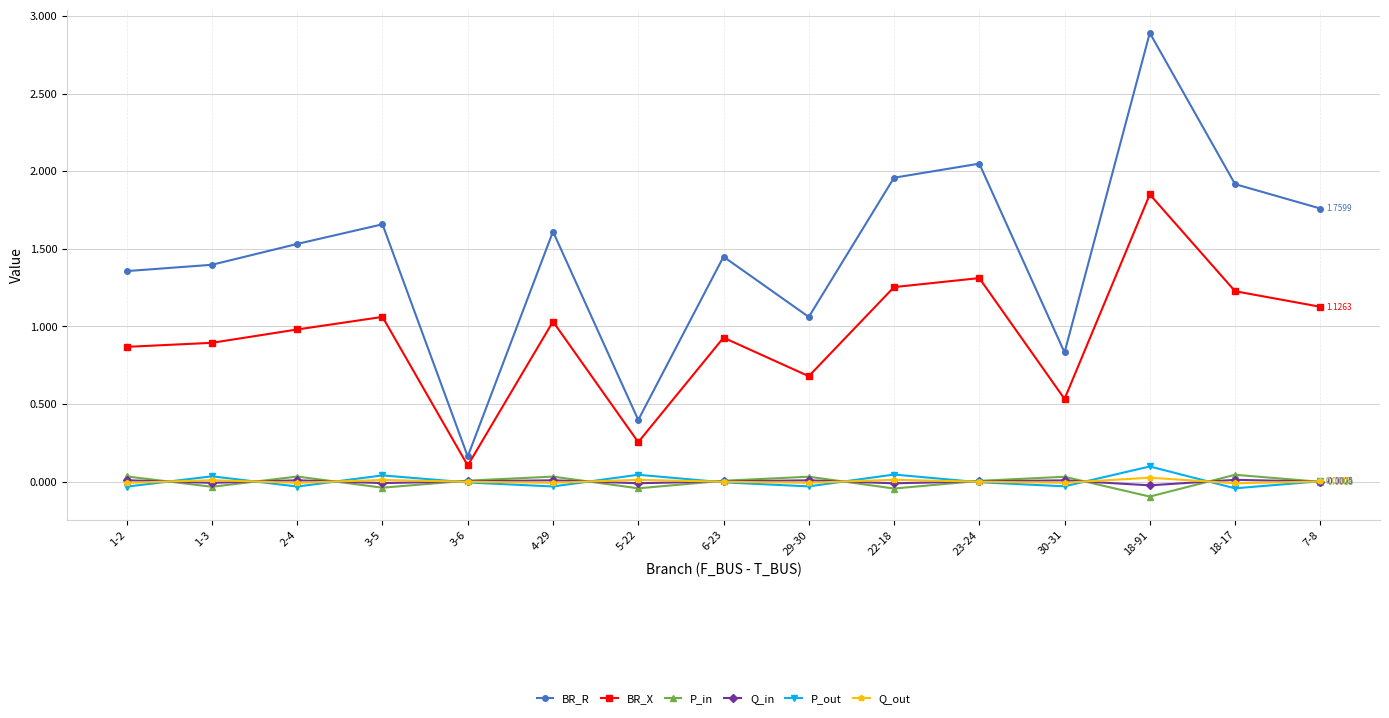

Where is the first local maximum for BR_X?

3-5